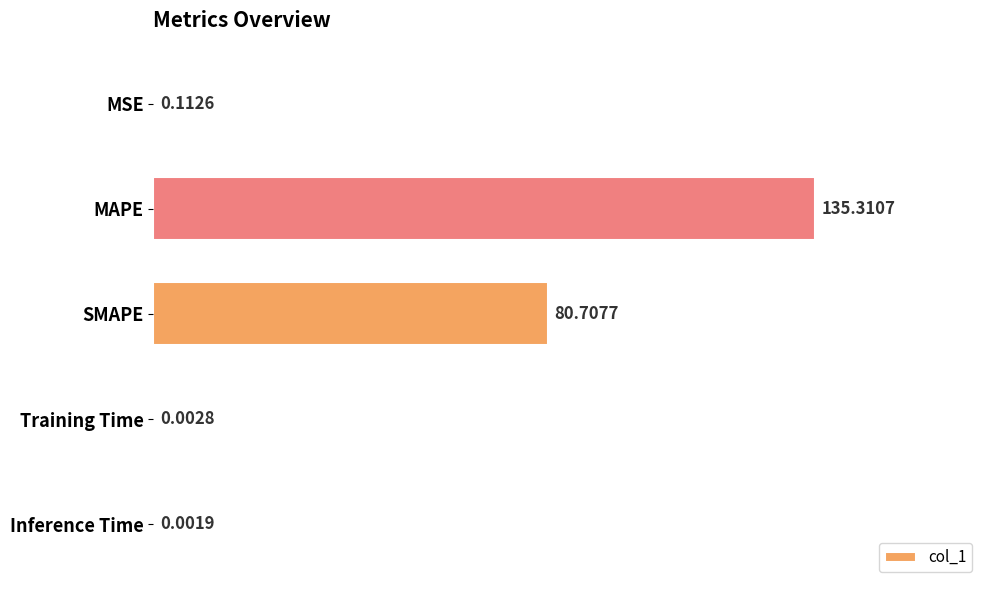

What is the sum of the values at MAPE and SMAPE?

216.0